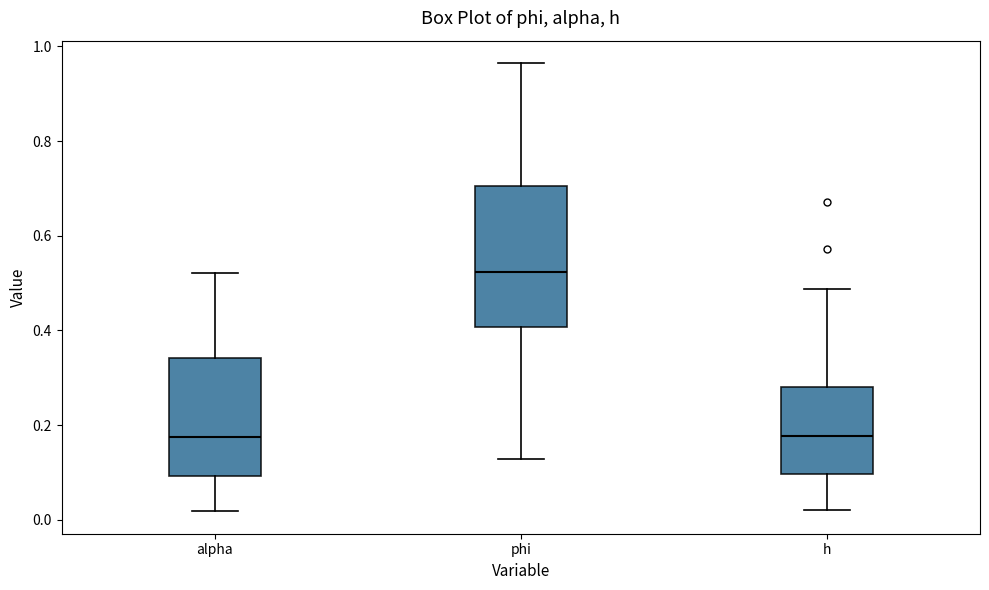

Where is the lower edge of the box for phi on the y-axis? The values are not printed on the chart, so give them approximately, as read against the axis.

0.40